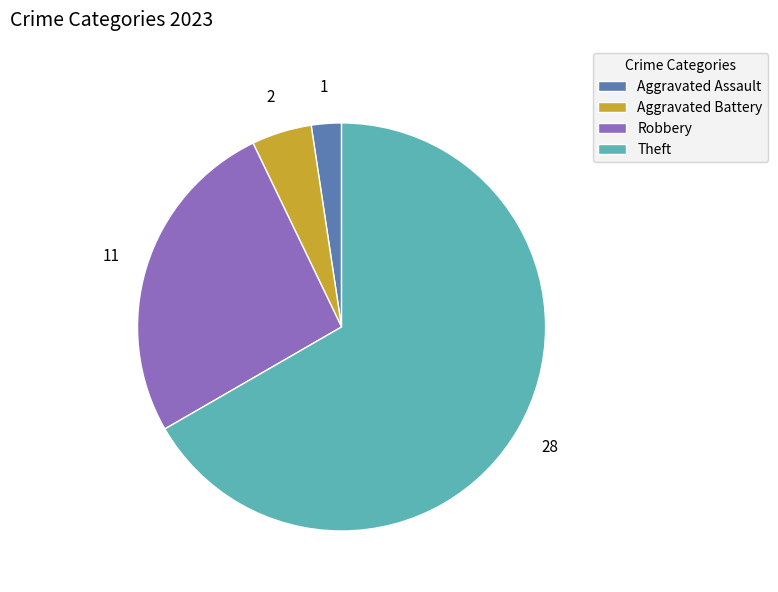

What is the majority slice?

Theft